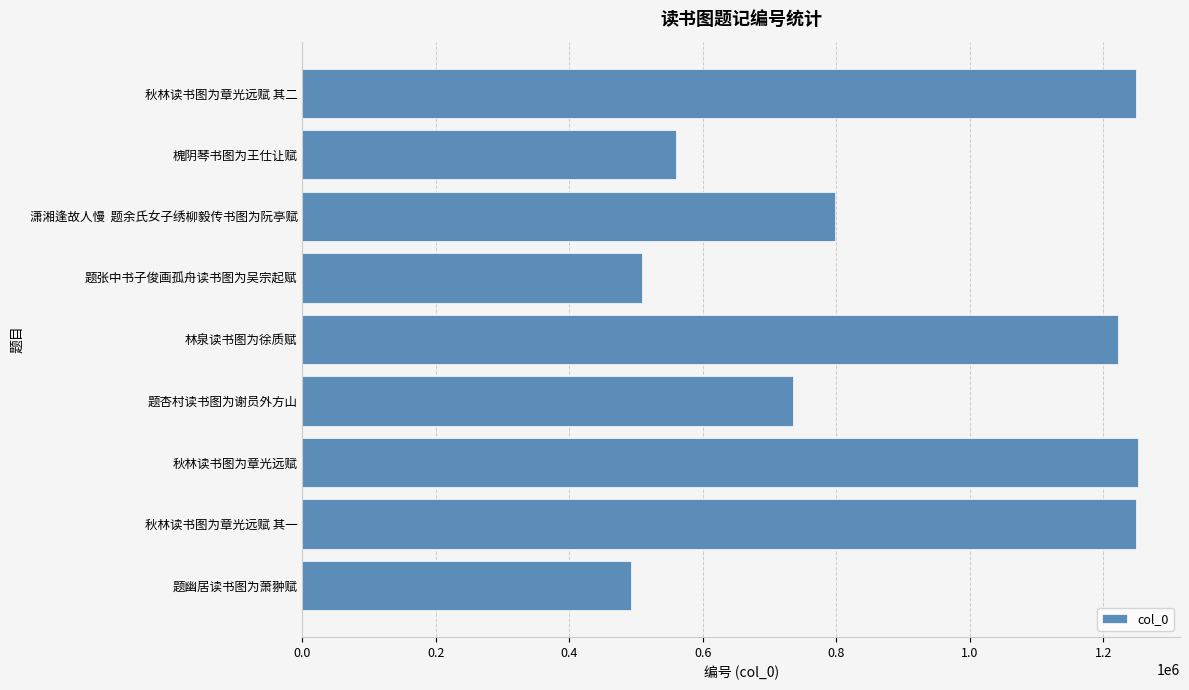

Where is the data nearest to the value 871970?

潇湘逢故人慢  题余氏女子绣柳毅传书图为阮亭赋